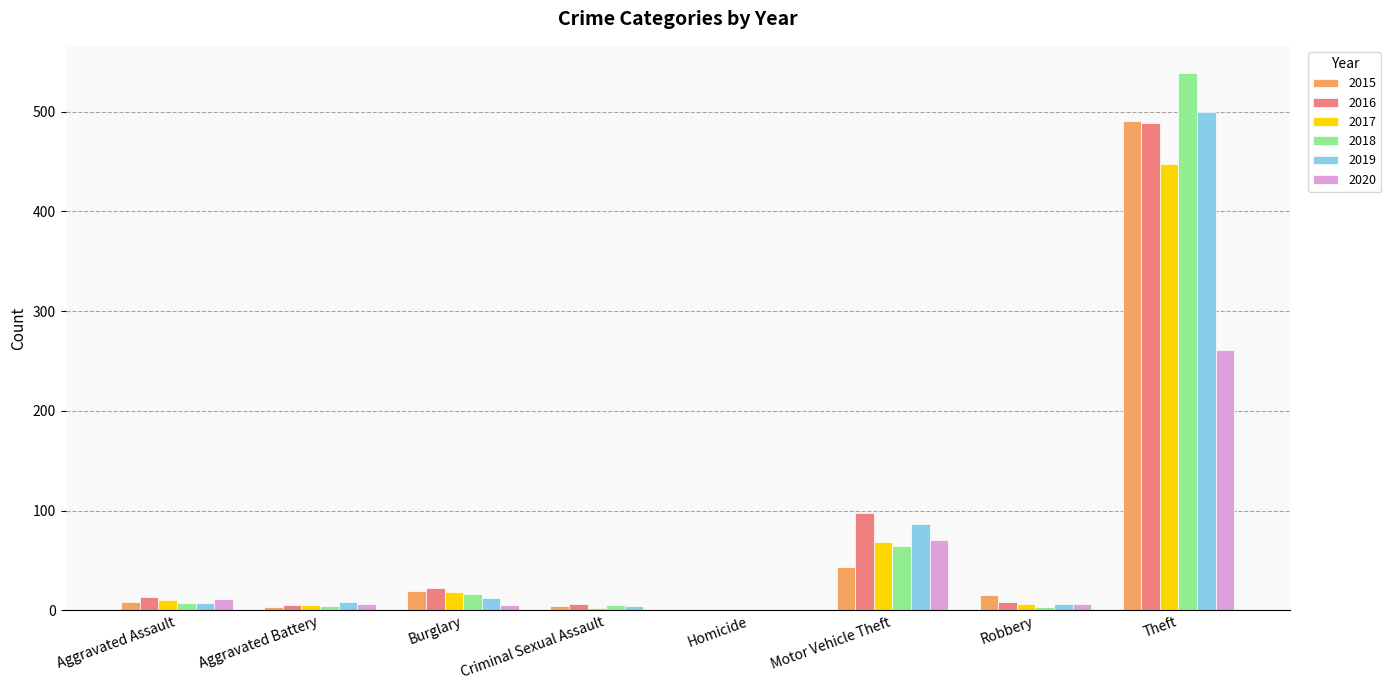

How many distinct data groups are displayed?

6